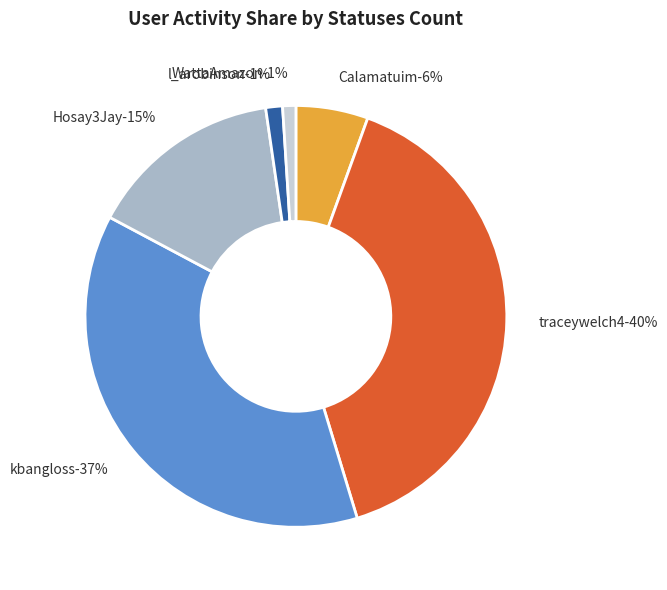

Which category has the biggest portion of the pie?

traceywelch4